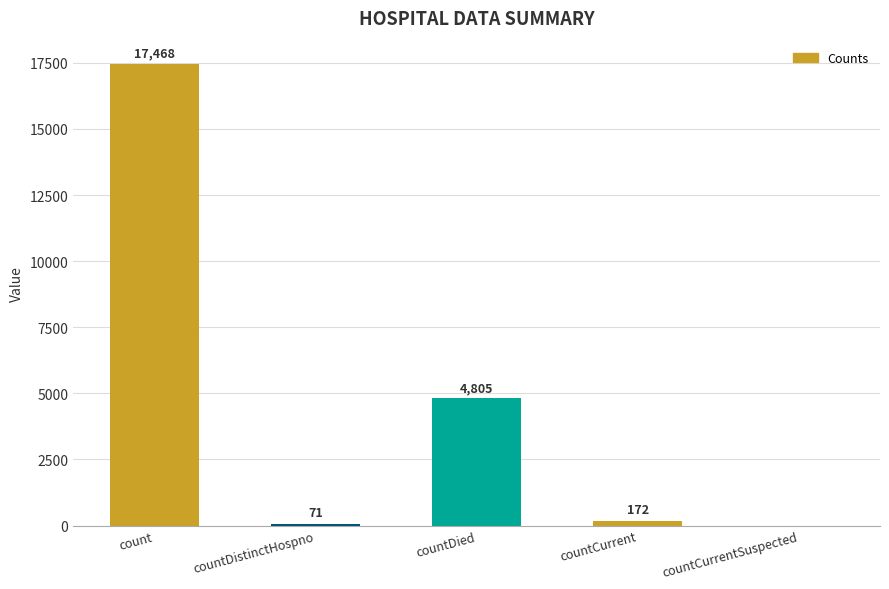

What is the ratio of the value at countCurrent to the value at countDistinctHospno?

2.4